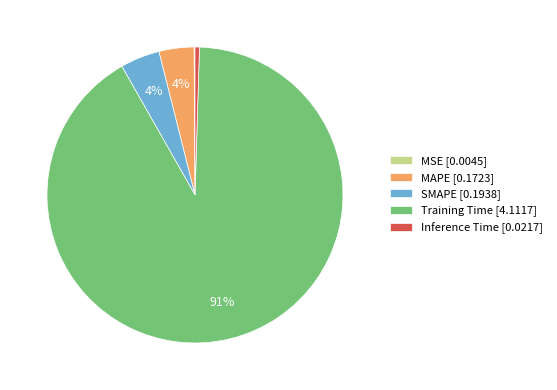

To the nearest percent, what is the difference between the SMAPE [0.1938] and Inference Time [0.0217] slice percentages?

4%